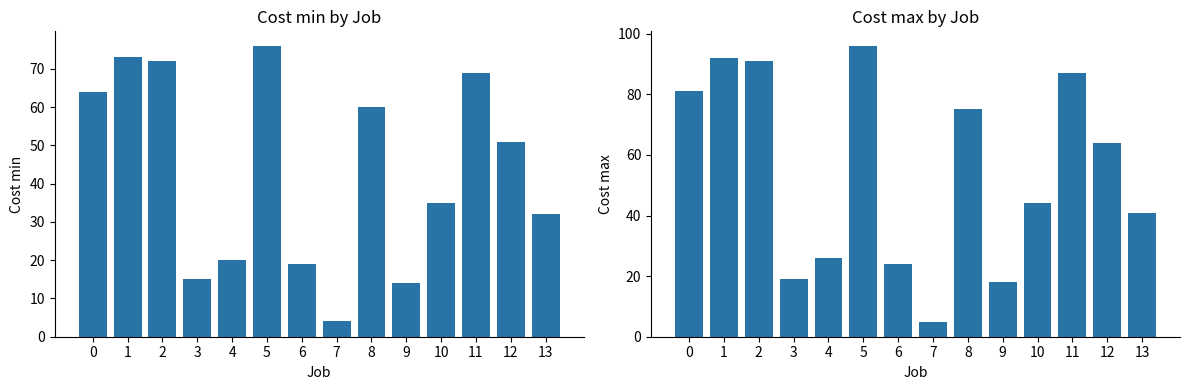

What is the sum of all Cost max values?

763